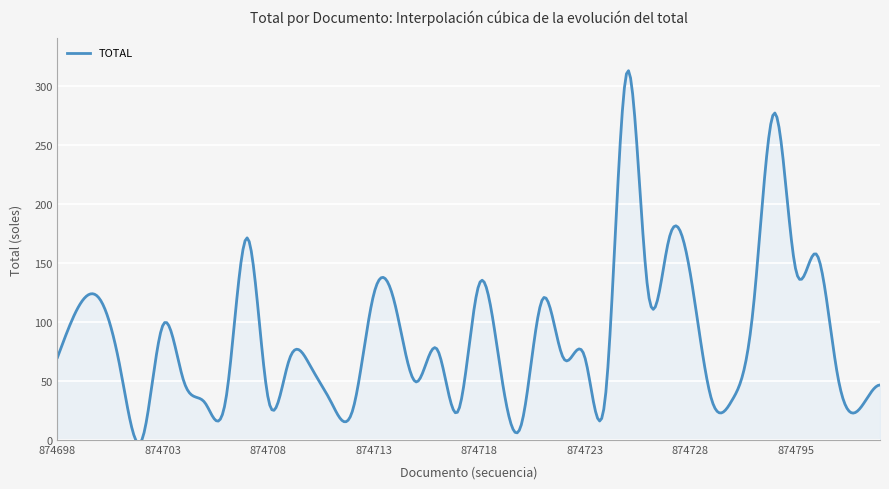

What is the difference between the maximum and minimum values?

315.2